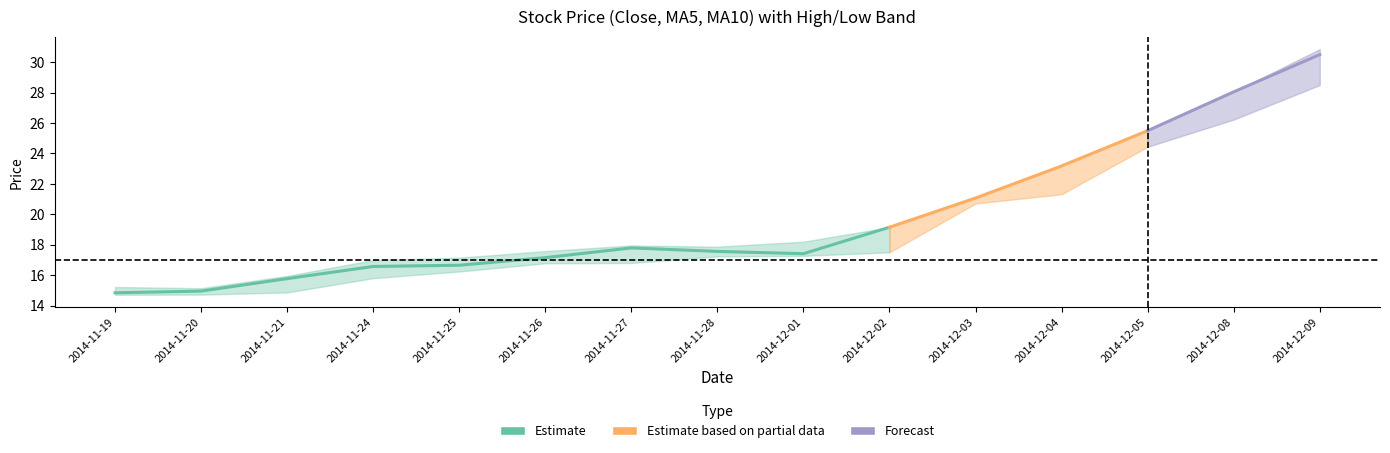

At how many categories does at least one series exceed 27?

2